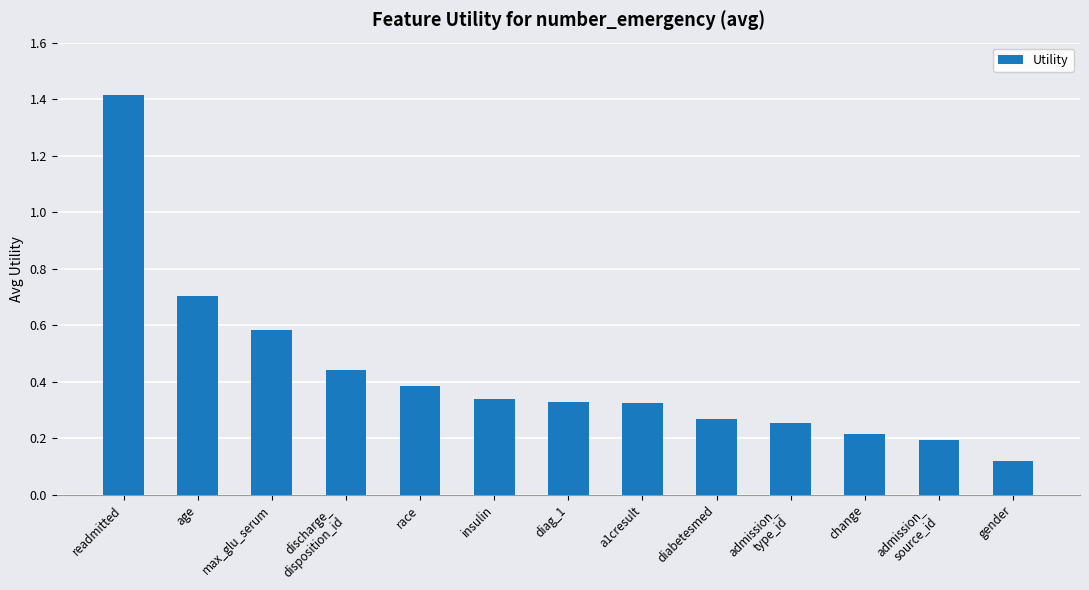

Where is the data nearest to the value 0?

gender